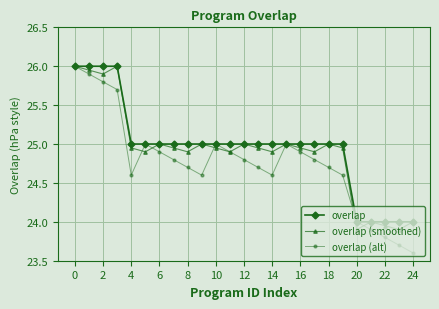

What is the value of the overlap (alt) point at the 21st from the left?

24.0